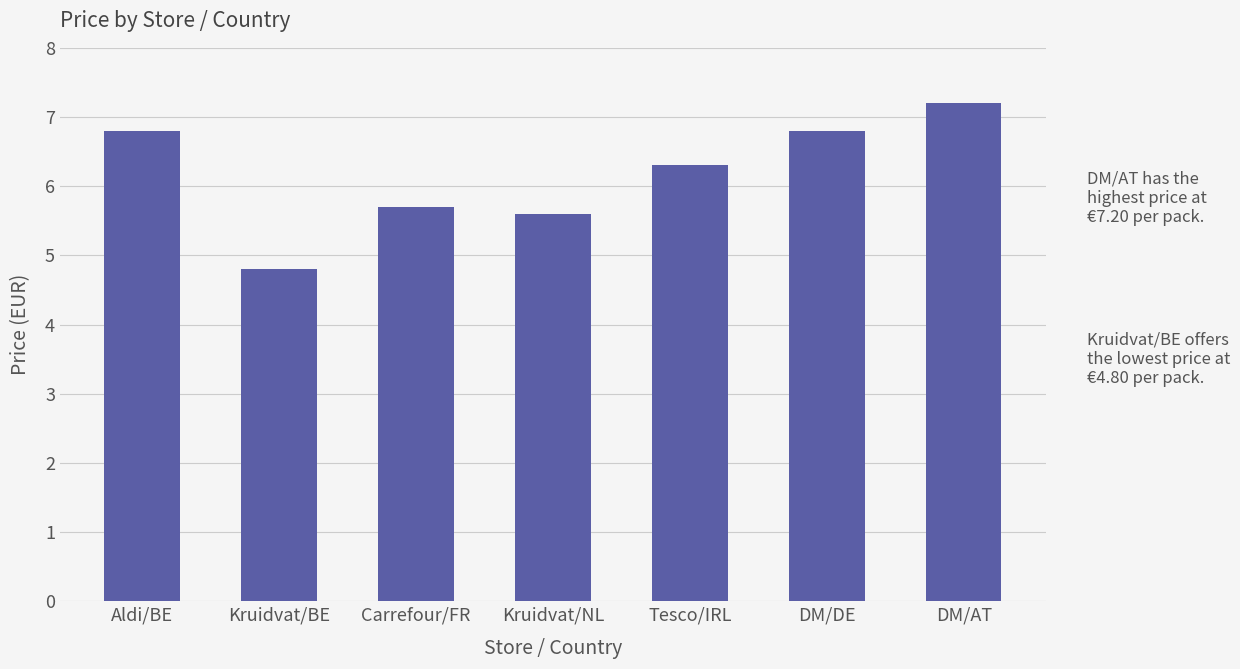

True or false: the data shows 6.3 at Tesco/IRL.

True